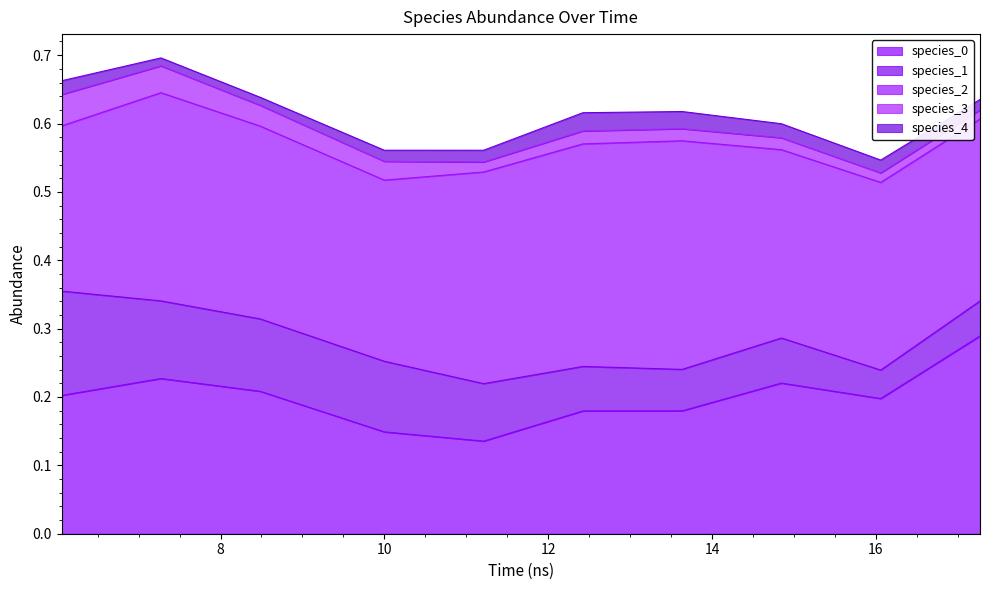

The value of species_0 at 9 is 0.4. True or false?

False